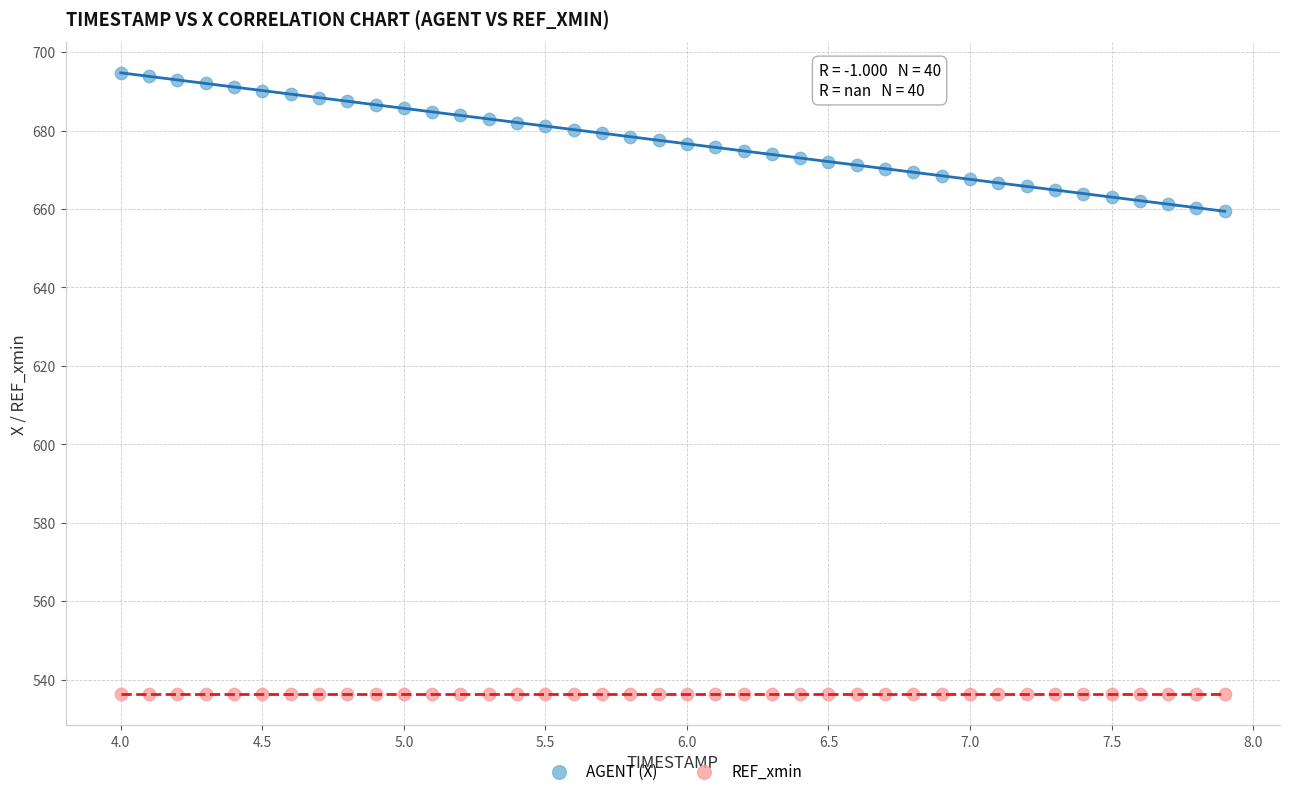

Which series reaches the maximum Y coordinate?

AGENT (X)